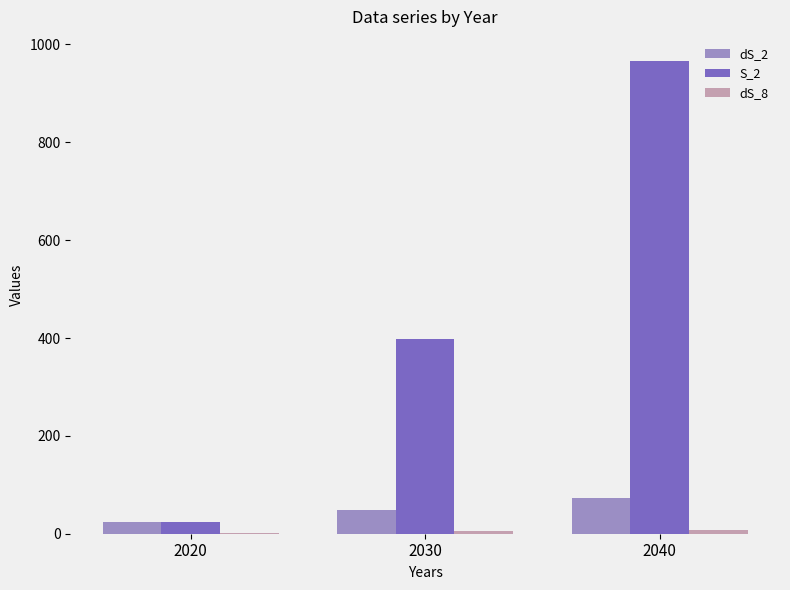

What is the highest value of the dS_2 series?

72.5